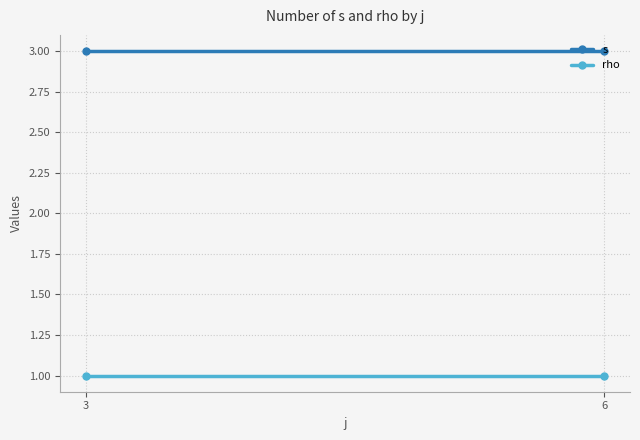

Rank the series at 6 from lowest to highest value.

rho, s